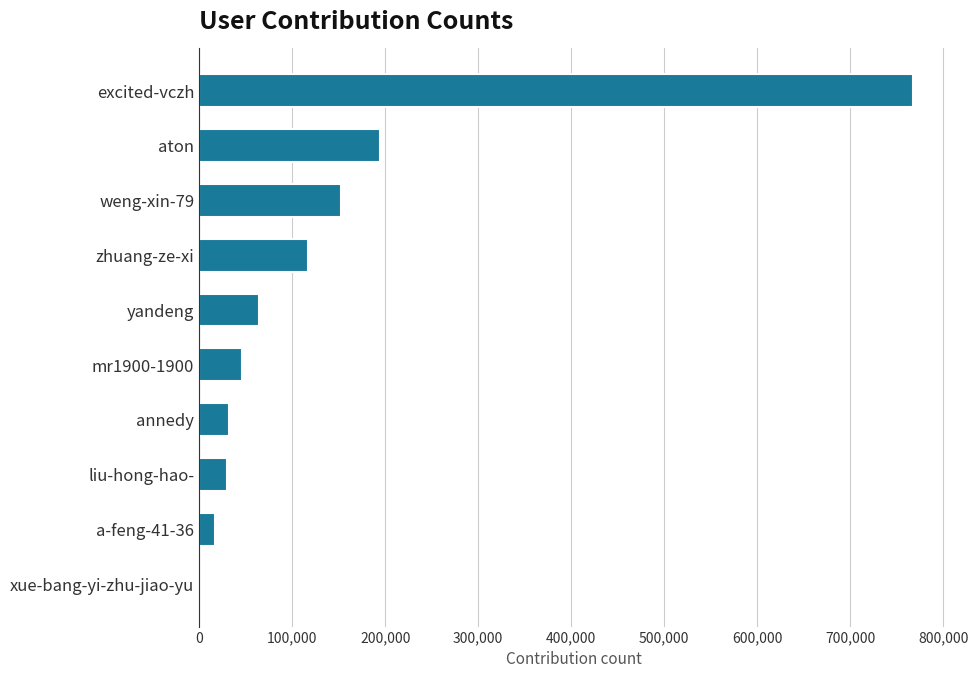

Approximately how many times larger is the value at yandeng compared to aton?

0.3